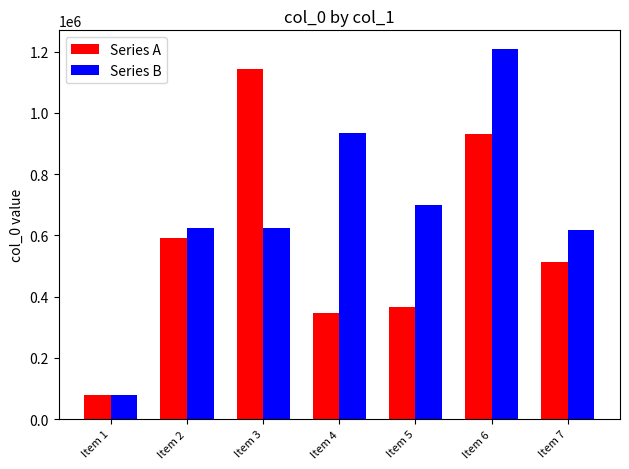

Is it true that Series A equals 124330 at Item 1?

False